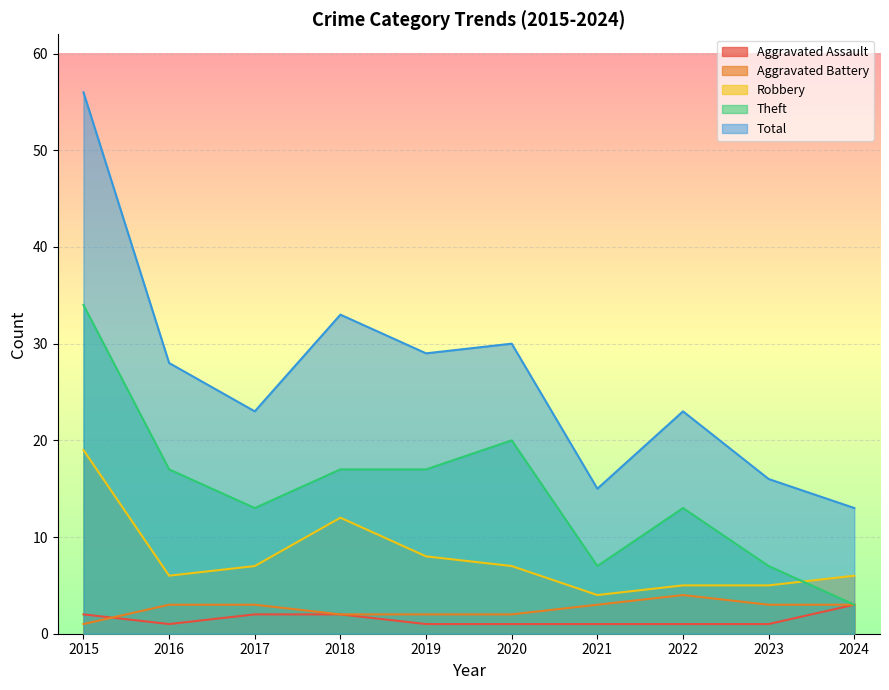

How many lines are shown in the chart?

5